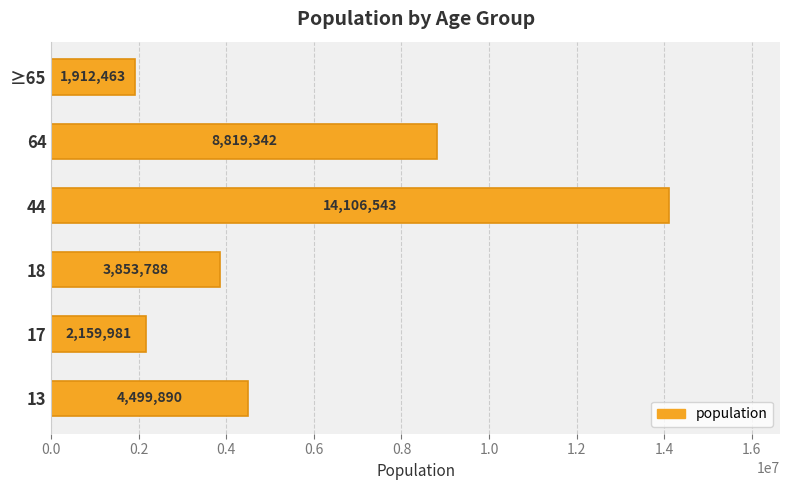

Reading bottom to top, what are all the values shown in this chart?

4499890	2159981	3853788	14106543	8819342	1912463